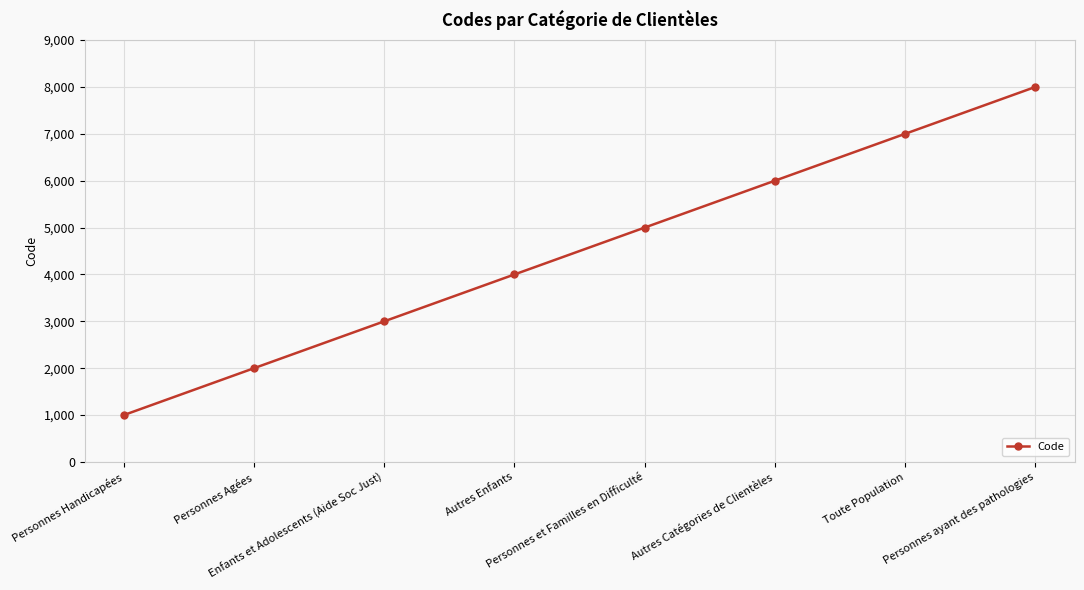

What is the maximum value shown in the chart?

8000